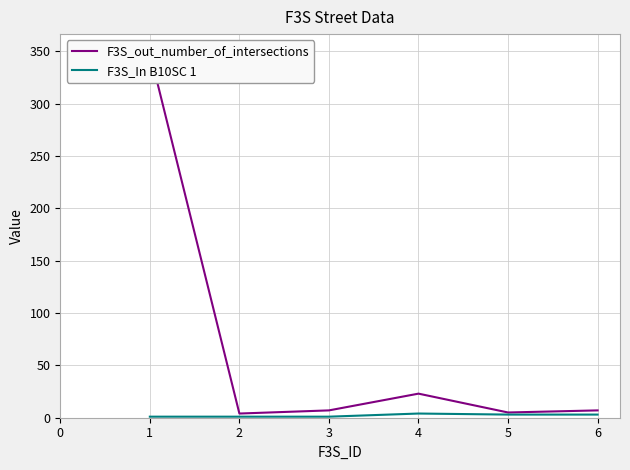

What is the difference between the F3S_out_number_of_intersections values at 4 and 0?

344